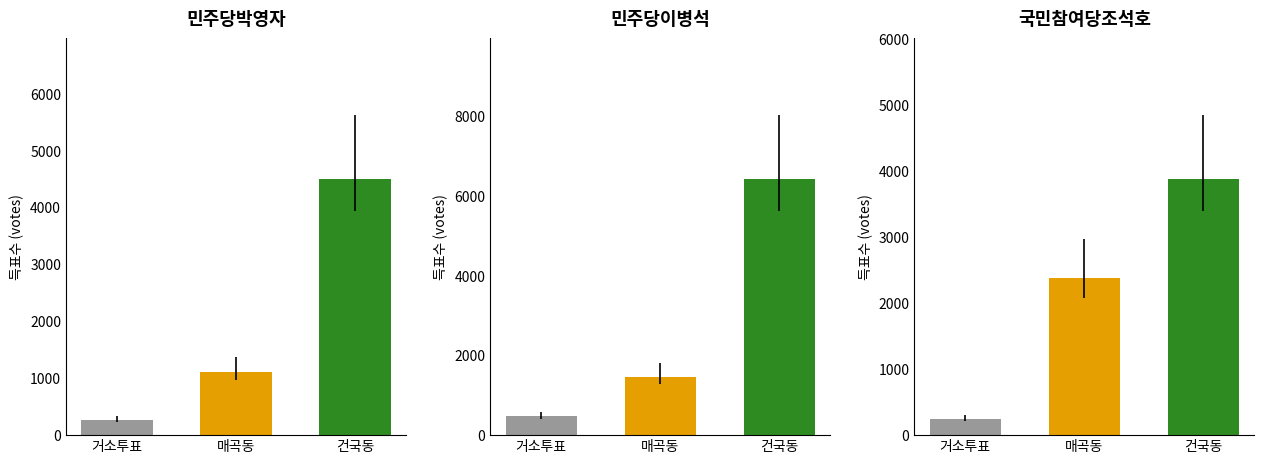

Which series has the largest range (max minus min)?

민주당이병석